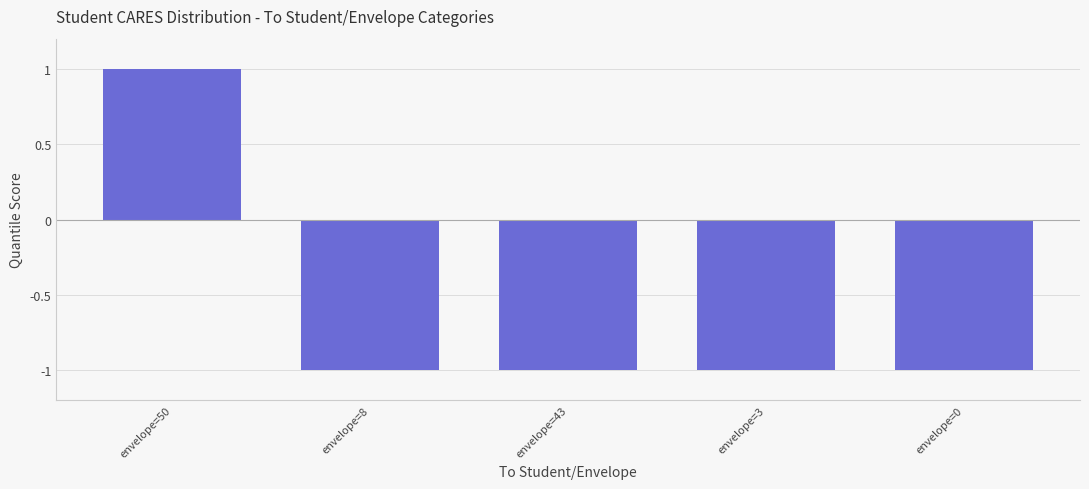

Reading left to right, transcribe all the data shown in this chart.

envelope=50=1.0	envelope=8=-1.0	envelope=43=-1.0	envelope=3=-1.0	envelope=0=-1.0